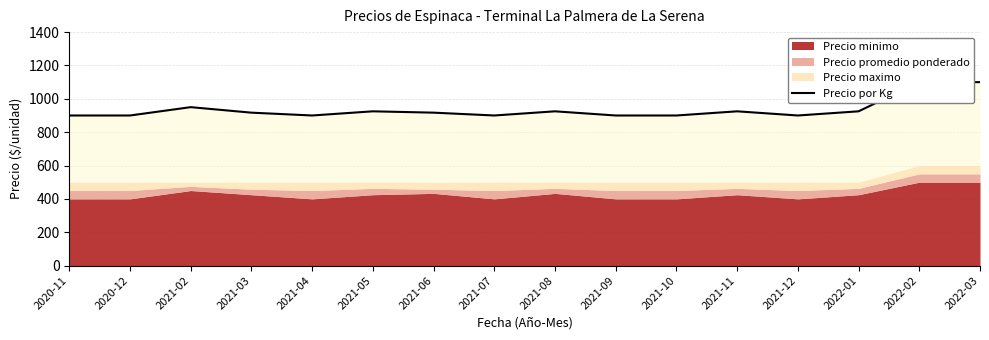

Between 2020-11 and 2021-07, which is larger?

2020-11